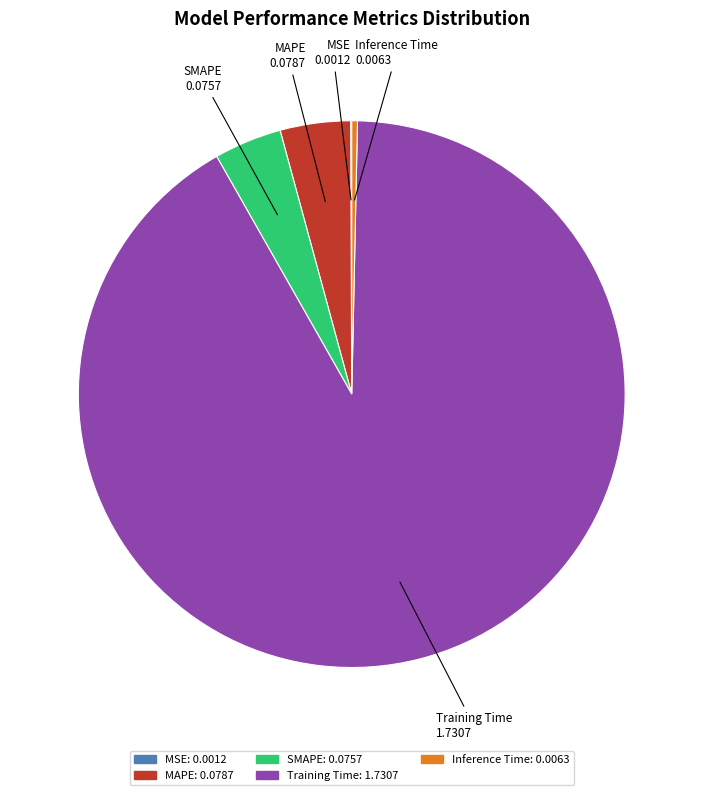

True or false: SMAPE accounts for 18% of the total.

False